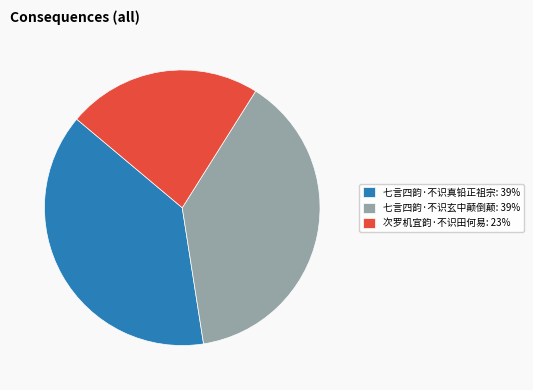

Count the number of slices in the pie.

3